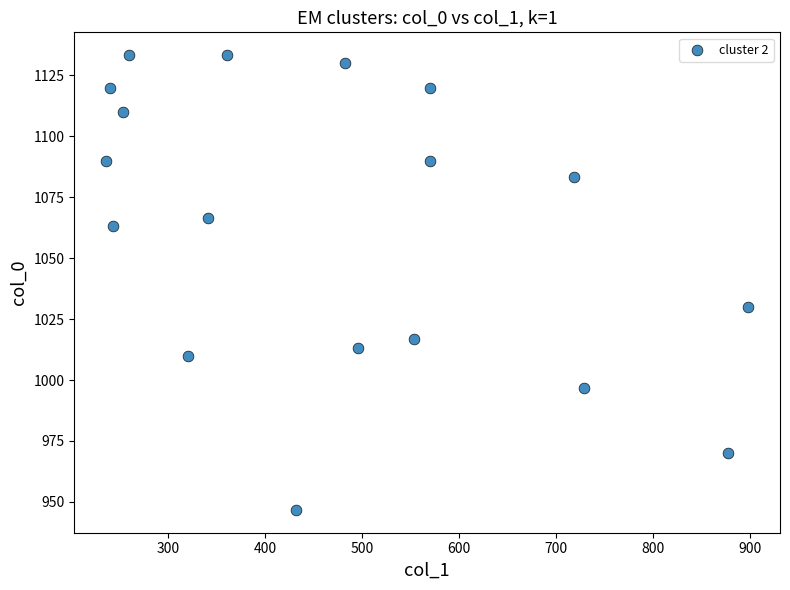

What Y value in the scatter plot is closest to 1040?

1030.0